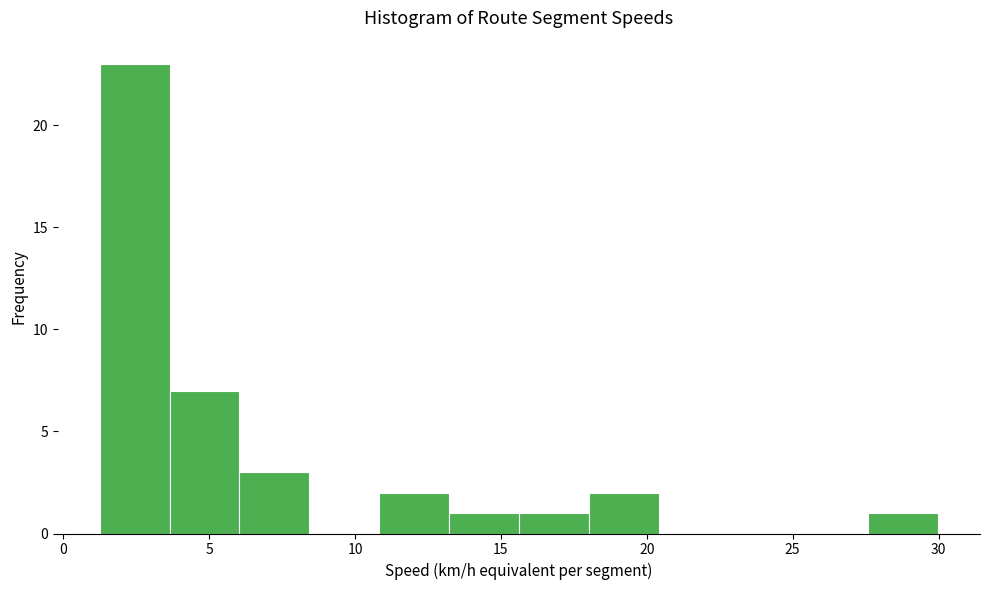

What is the height of the bar covering 3.5 to 6.0 on the x-axis? Neither the bar edges nor the heights are printed on the chart, so give them approximately, as read against the axes.

7